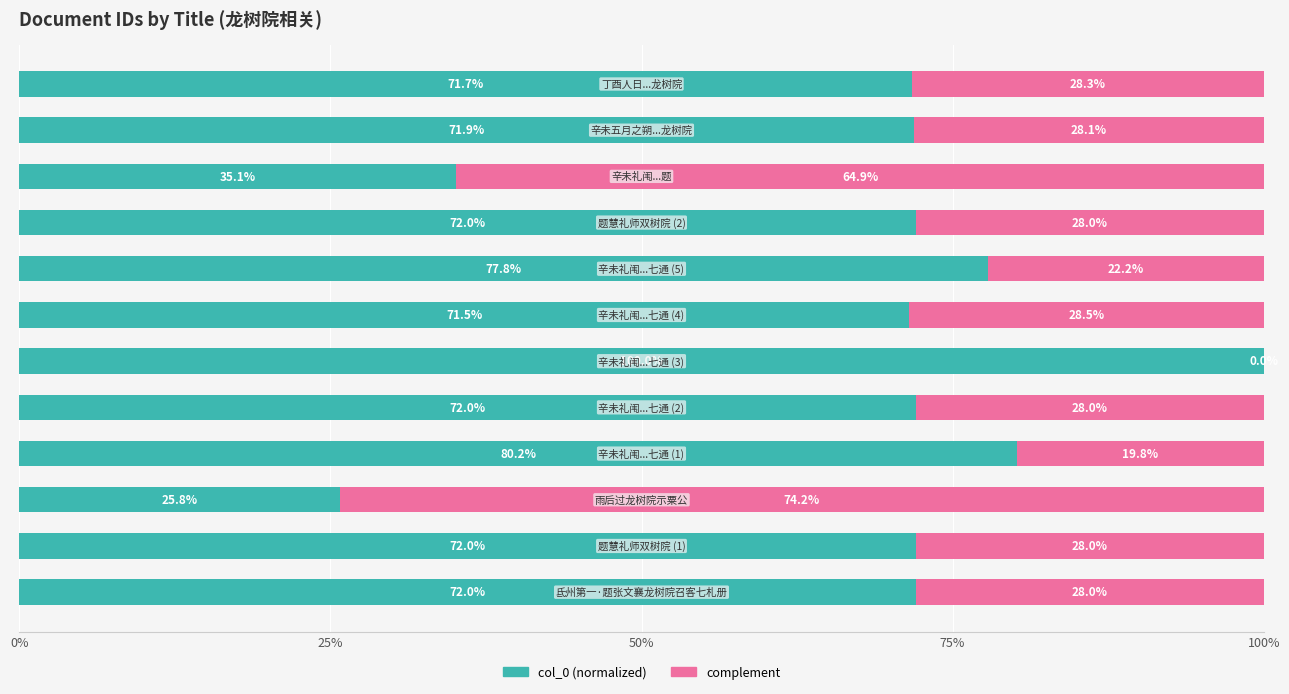

Which series has the largest range (max minus min)?

col_0 (normalized)